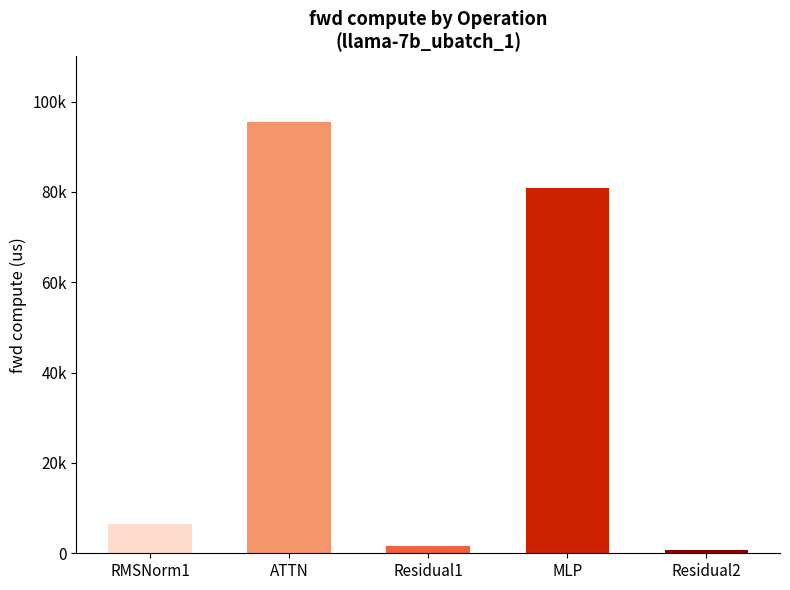

List the labels in order of value, largest first.

ATTN, MLP, RMSNorm1, Residual1, Residual2